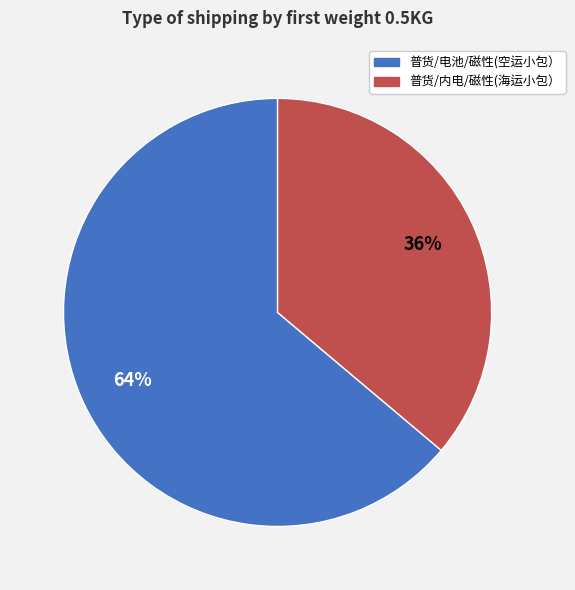

Is it true that 普货/内电/磁性(海运小包） is 25% of the pie?

False